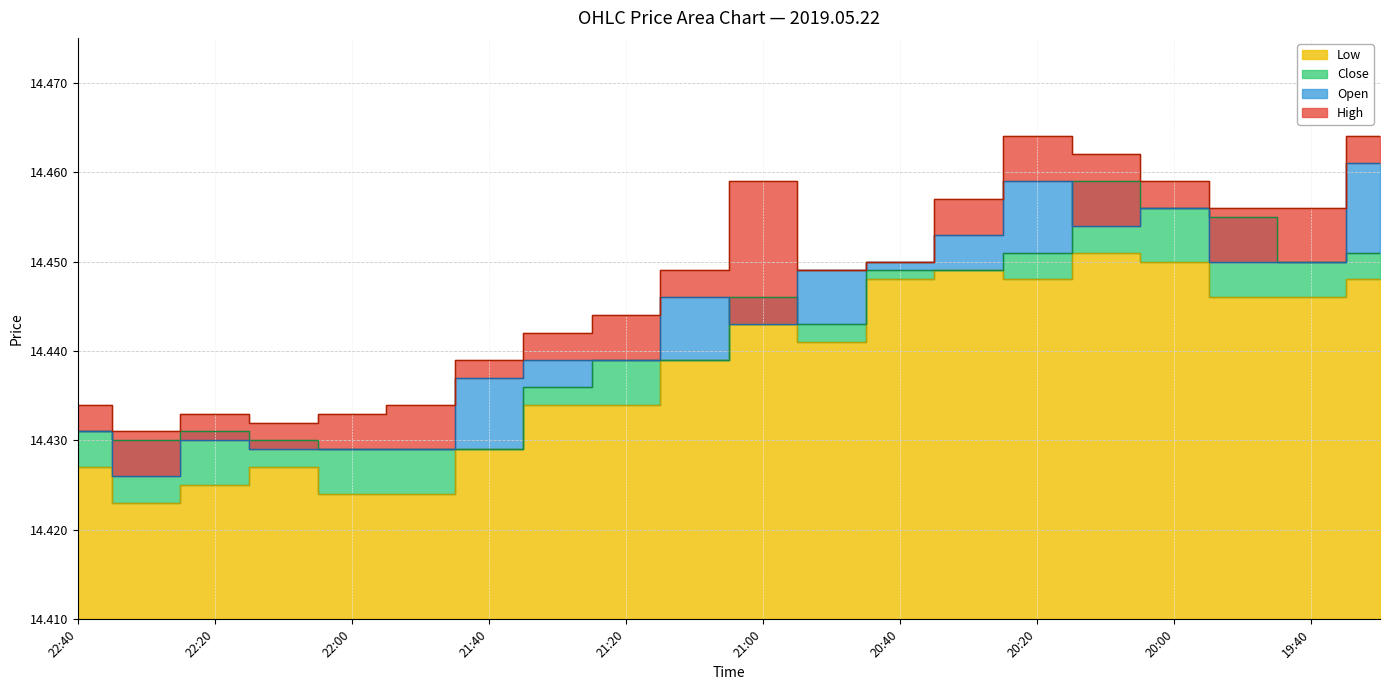

What is the total value across all series at 2019.05.22 20:30?

57.8